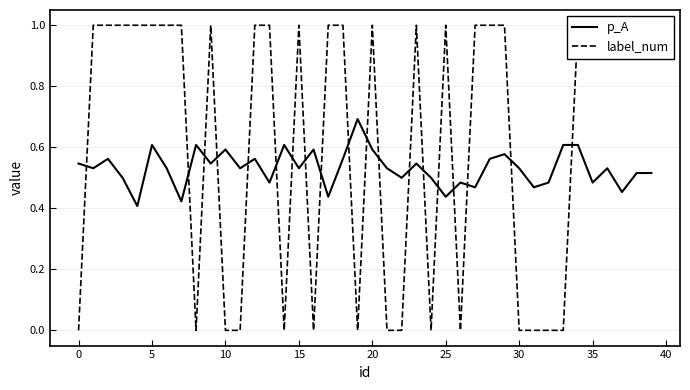

Does the chart have visible grid lines?

Yes